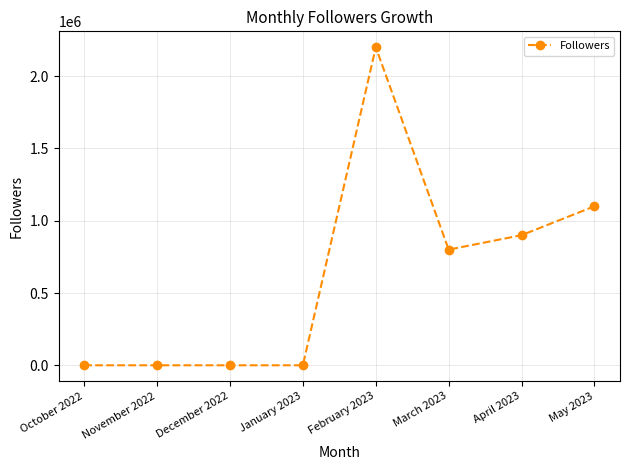

Does the chart have visible grid lines?

Yes